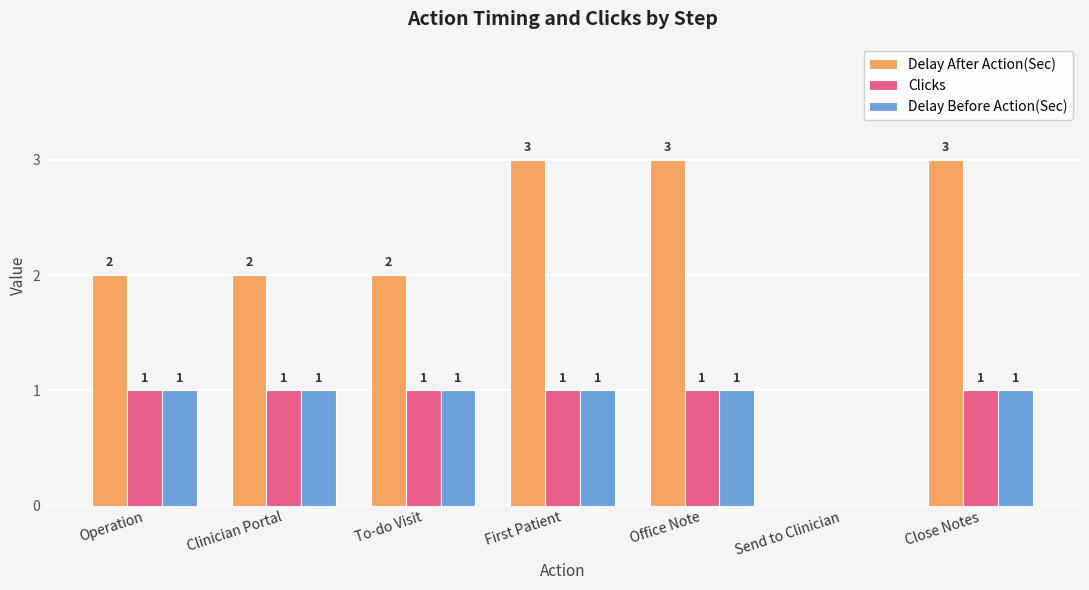

How many categories are shown in the chart?

7